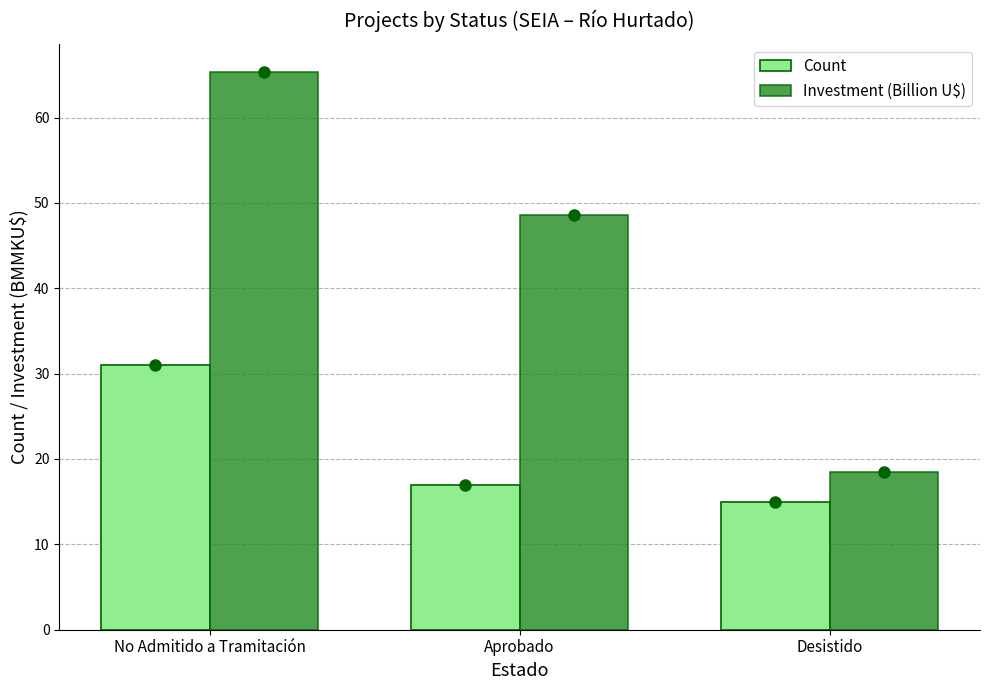

What is the sum of the Count values at Desistido and Aprobado?

32.0